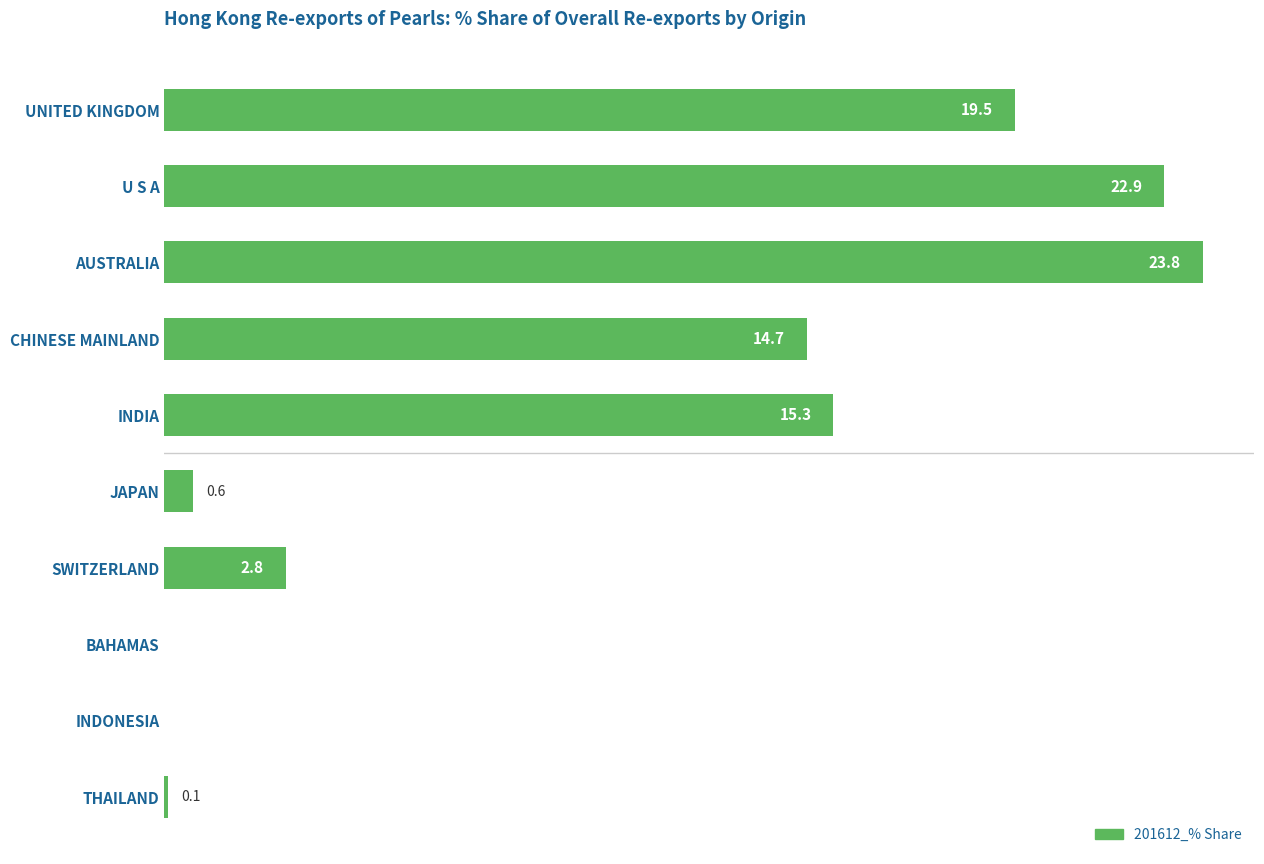

Which category has the highest value across all series?

AUSTRALIA